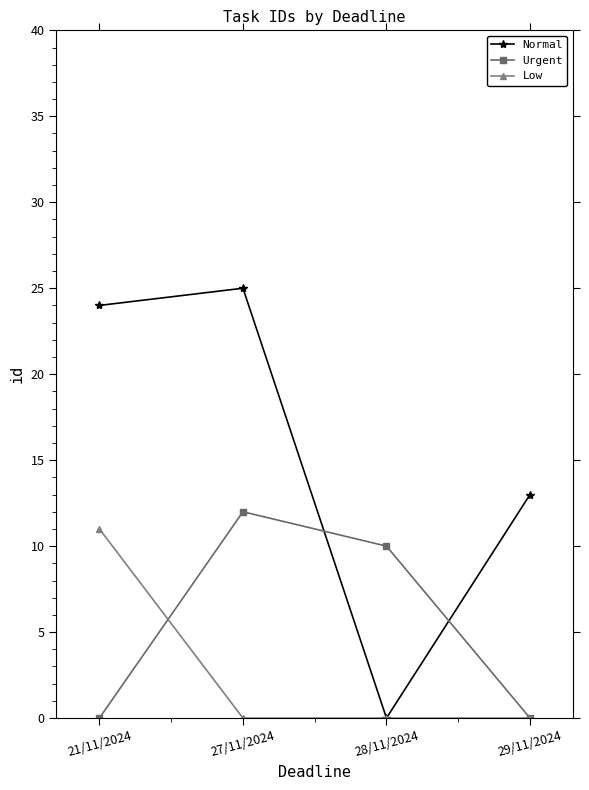

At which label does Normal reach its minimum?

28/11/2024